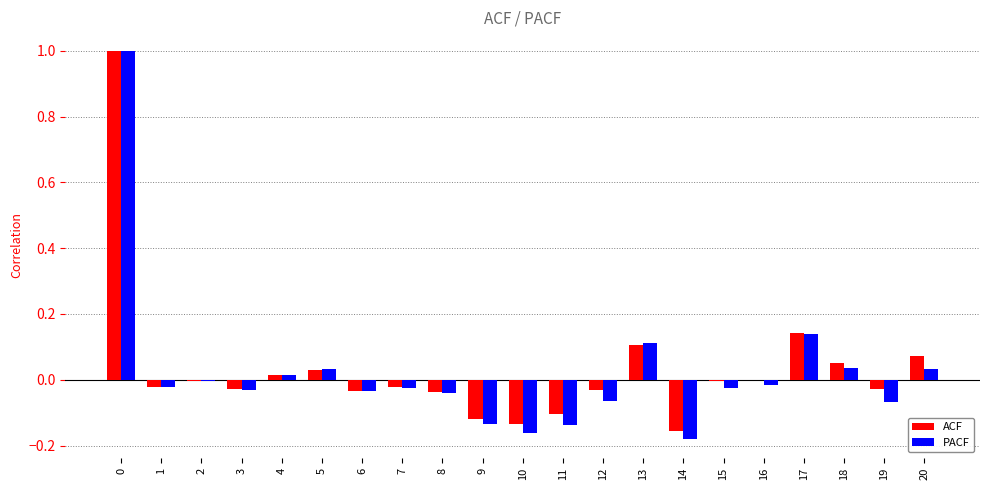

Is the value of ACF at 4 greater than the value of PACF at 15?

Yes